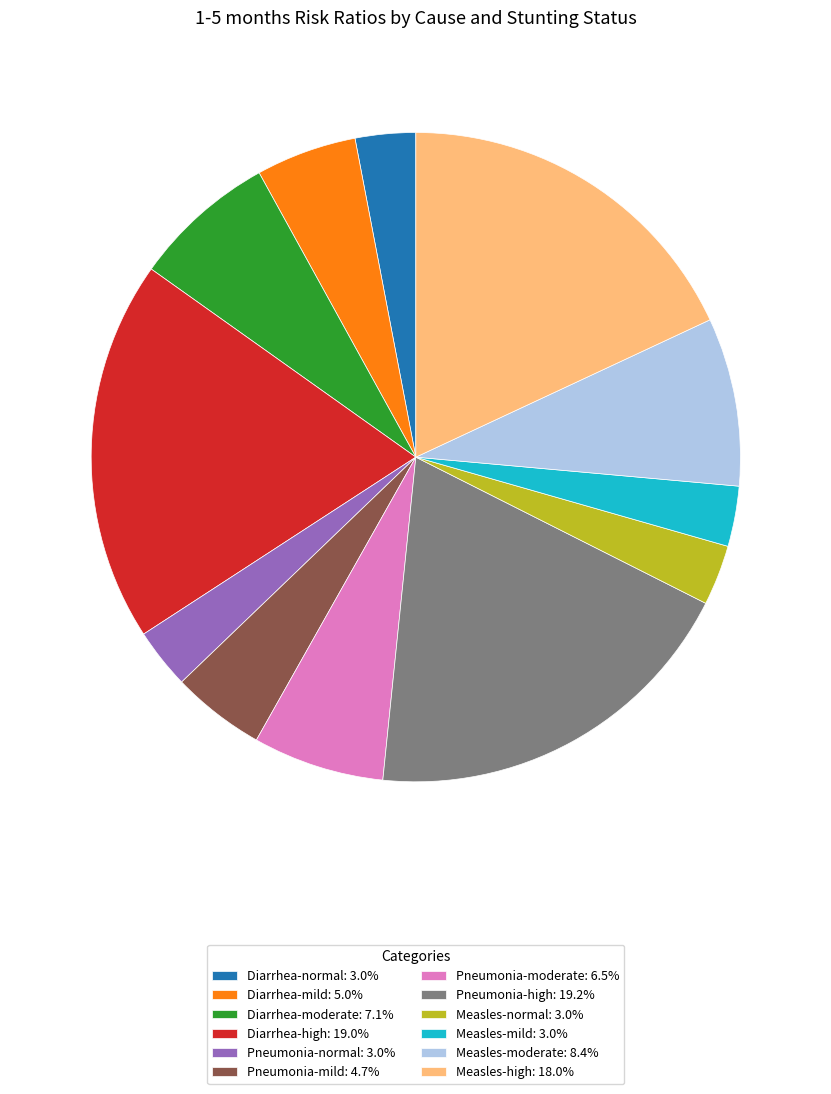

Is Diarrhea-moderate: 7.1% the majority of the pie?

No